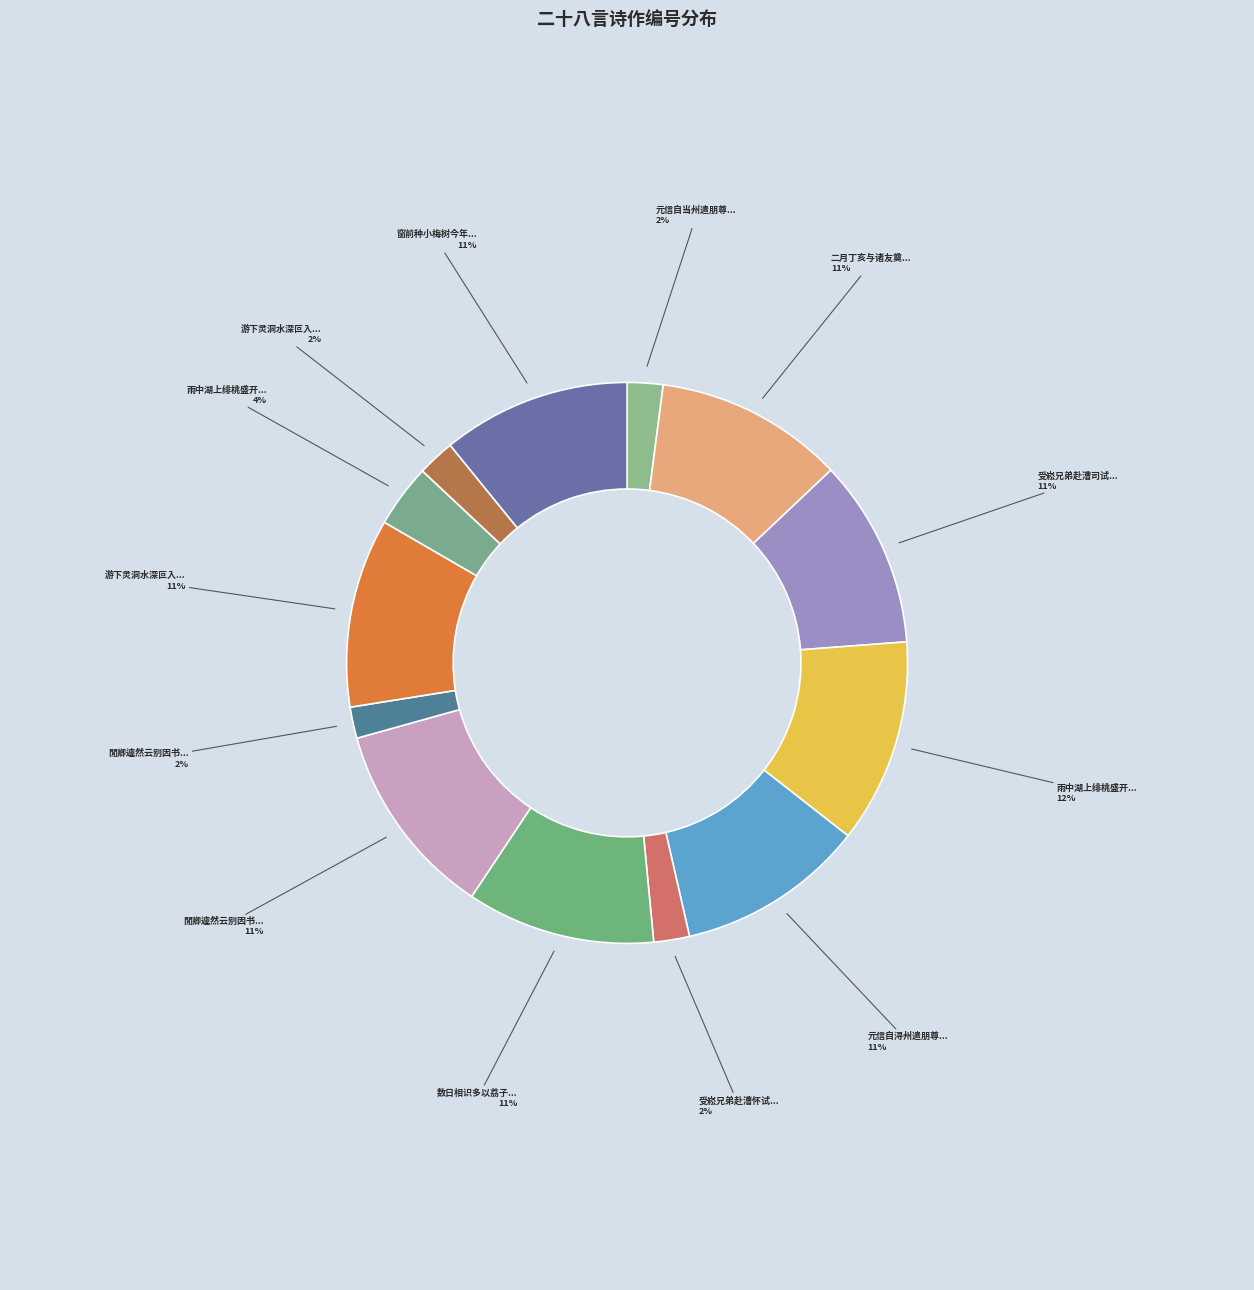

What is the smallest slice in the pie chart?

閒卿遽然云别因书二十八言奉送(158958)